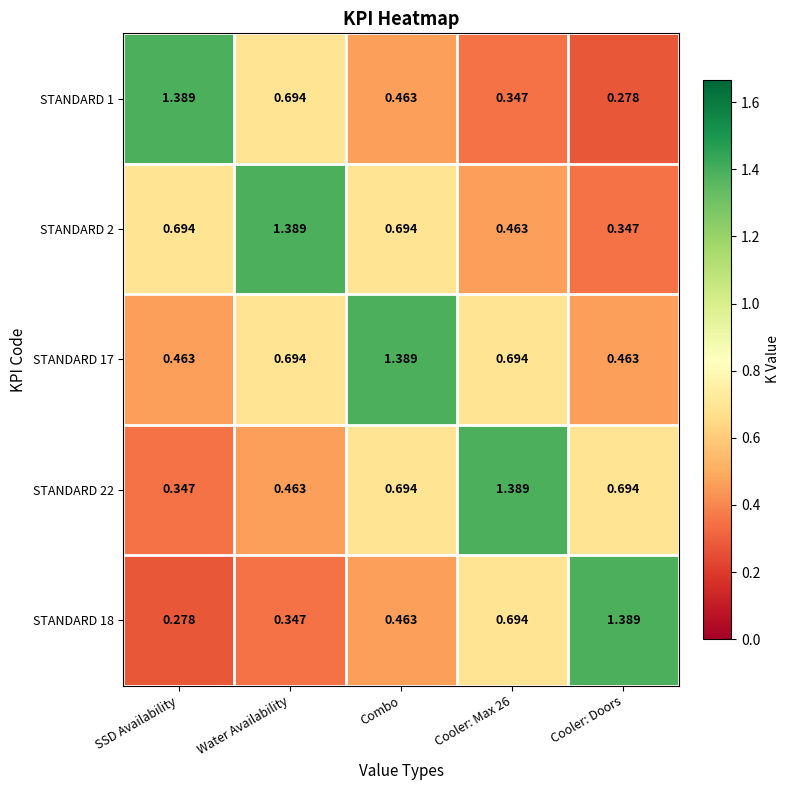

Which category has the highest value in the STANDARD 2 series?

Water Availability